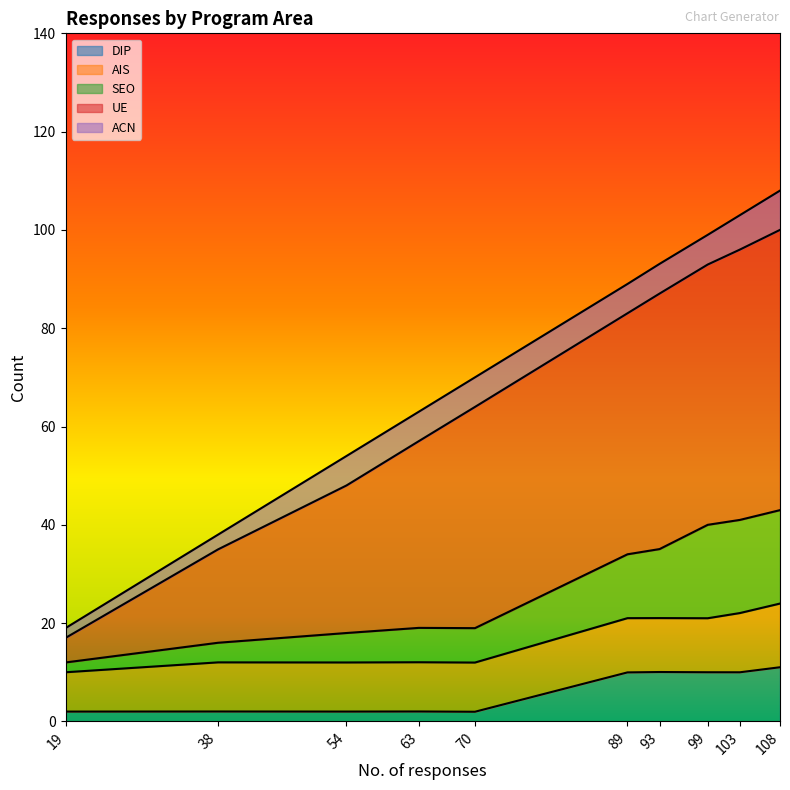

What is the approximate value of DIP at 89?

10.0